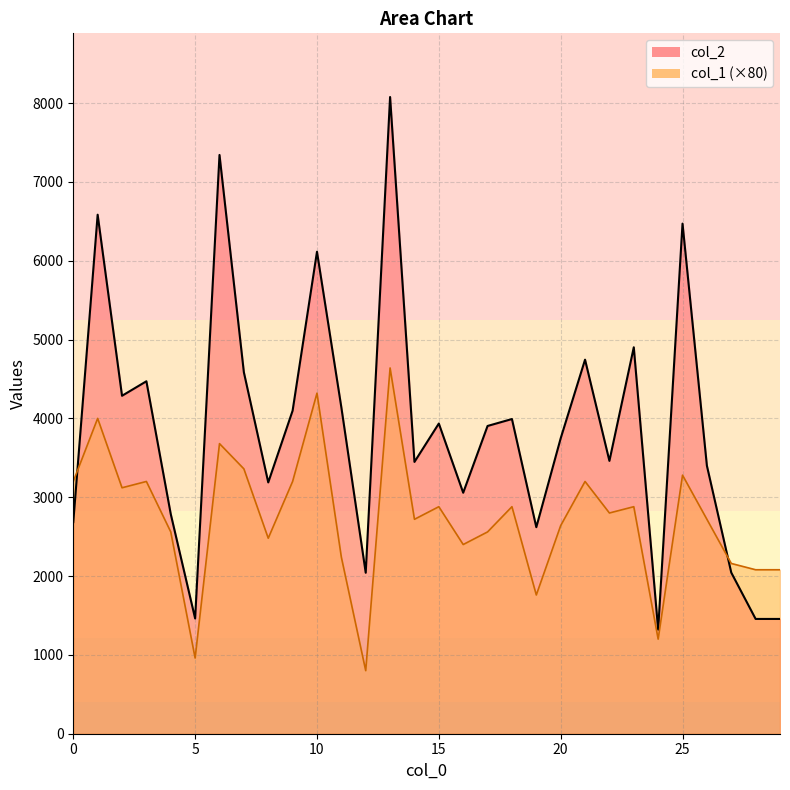

Is the value of col_1_line at 28 greater than the value of col_2_line at 15?

No